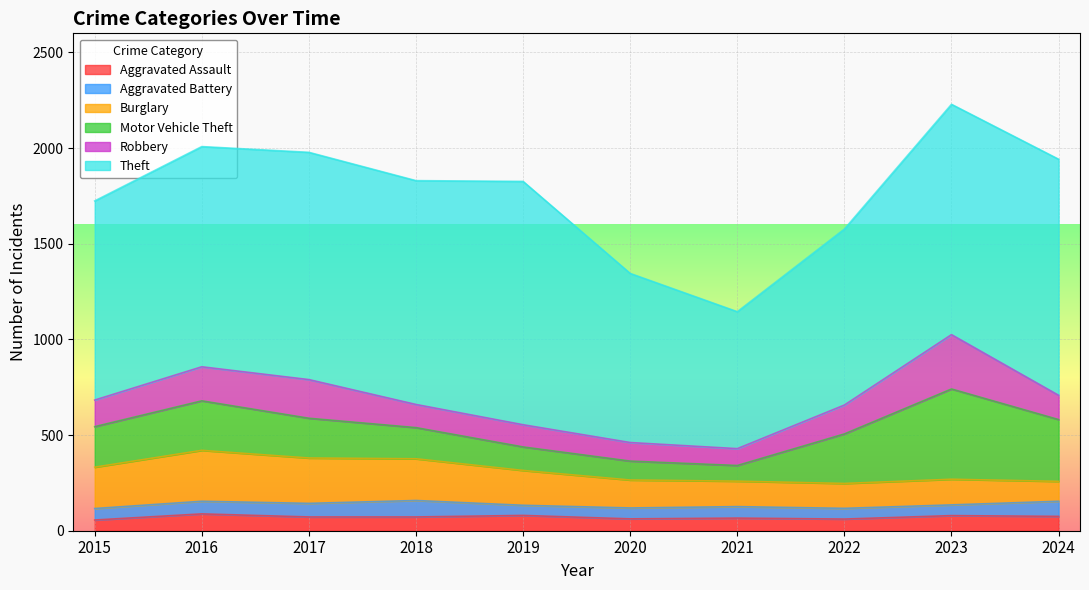

The Aggravated Battery series shows 35 at 2020. True or false?

False